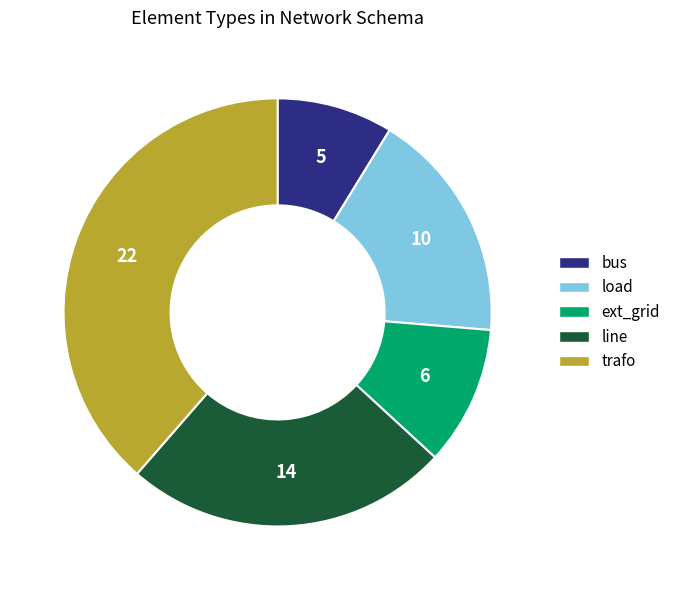

What is the smallest slice in the pie chart?

bus